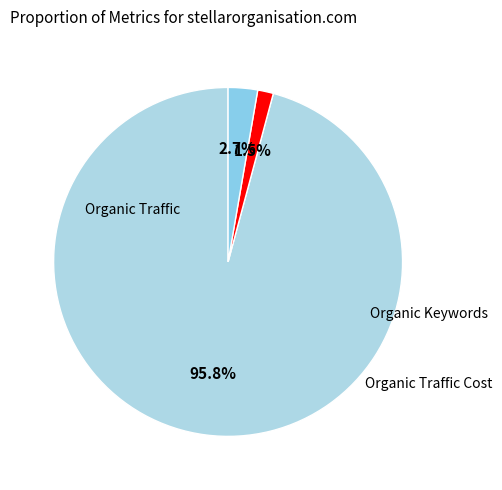

Which slice is the smallest?

Organic Keywords